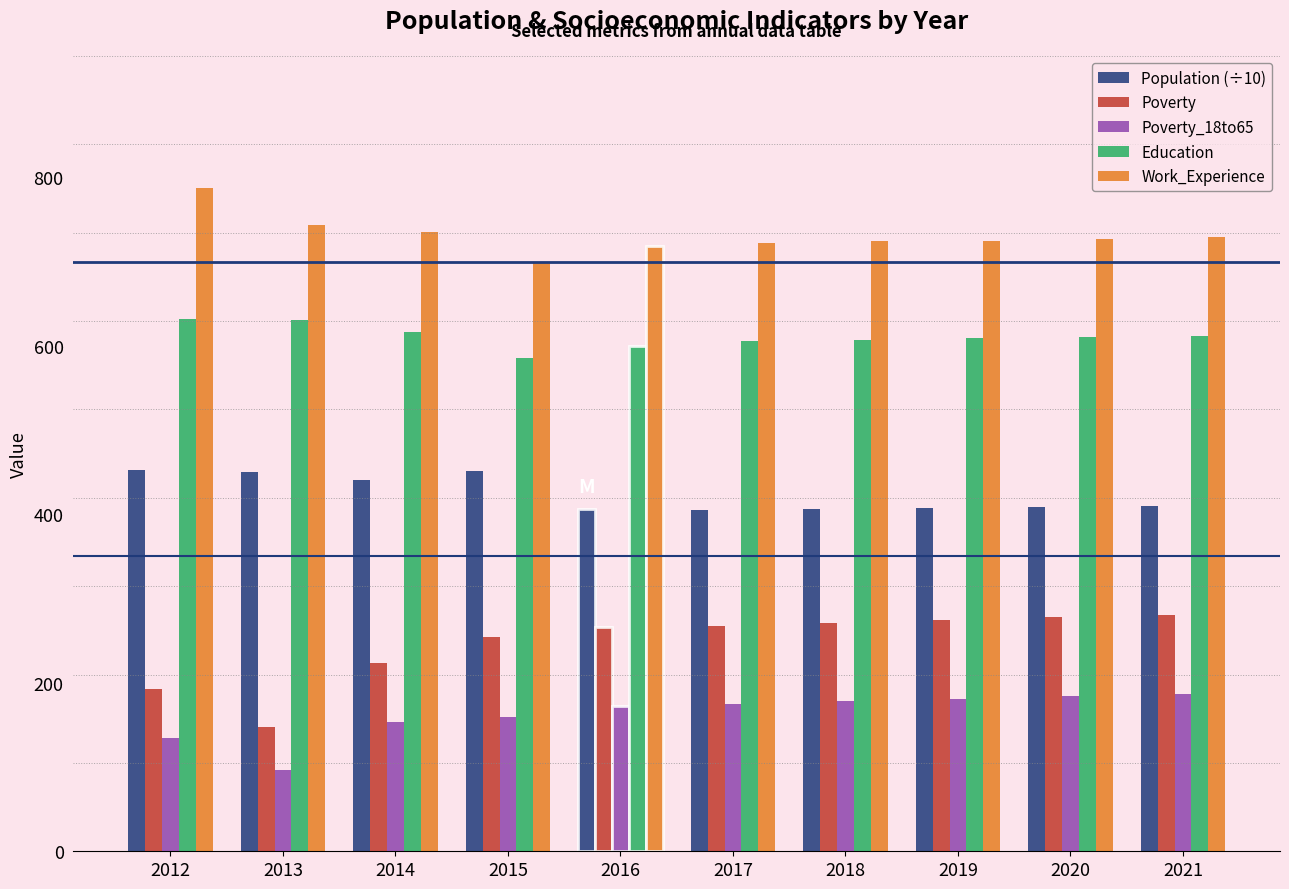

Does the chart contain stacked bars?

No